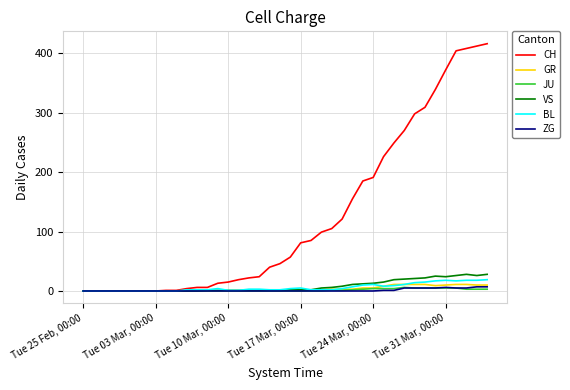

Which series has the widest spread of values?

CH